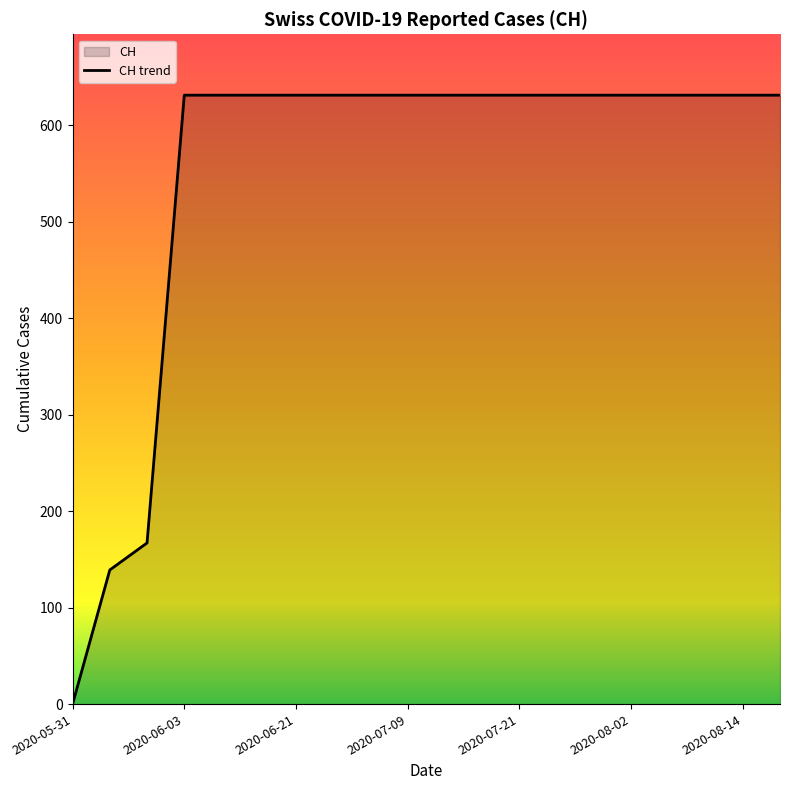

How many distinct data groups are displayed?

1